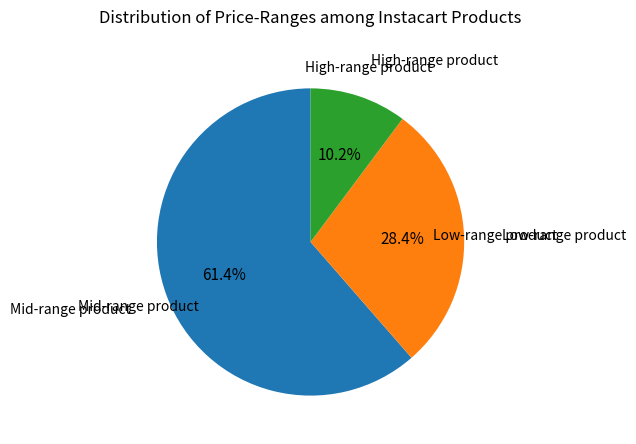

How many slices are in this pie chart?

3